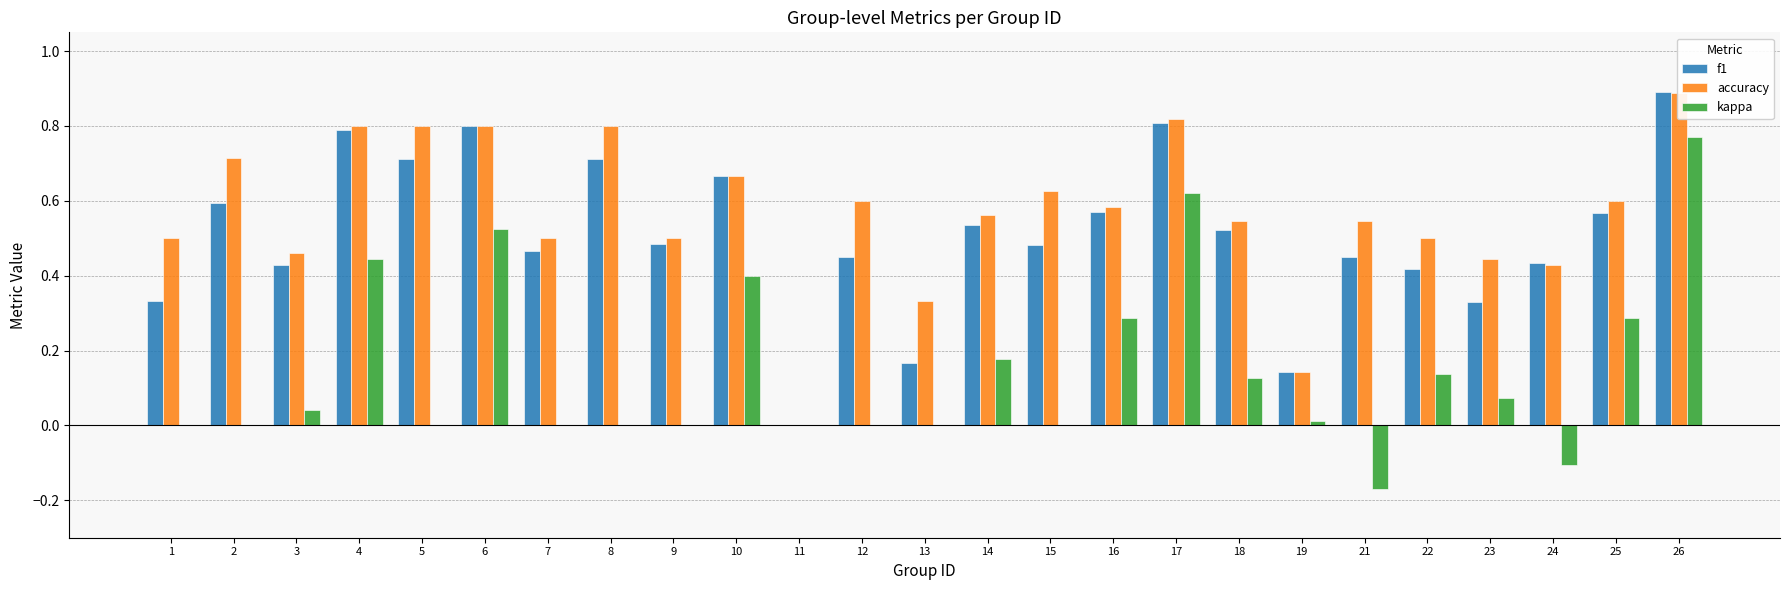

The kappa series shows 0.0 at 8. True or false?

True